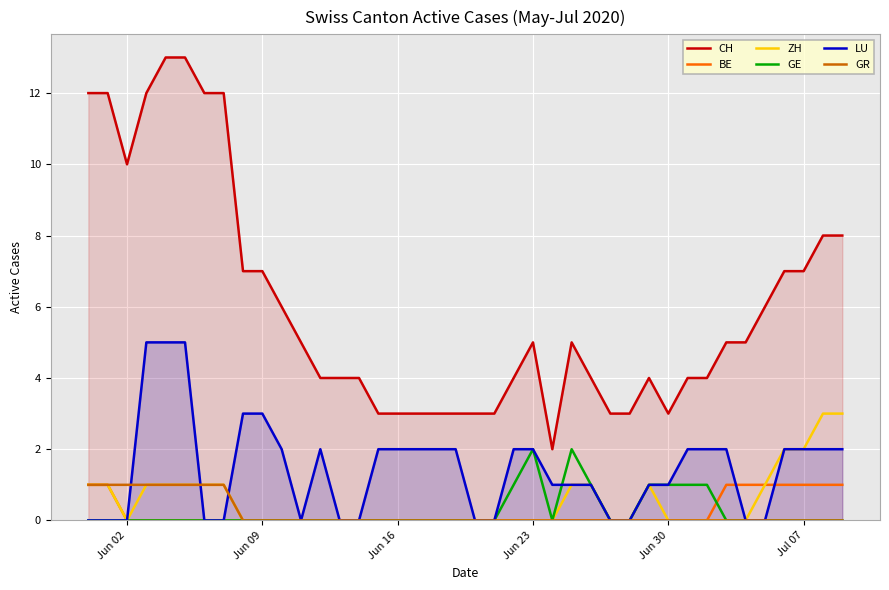

Which series has the widest spread of values?

CH